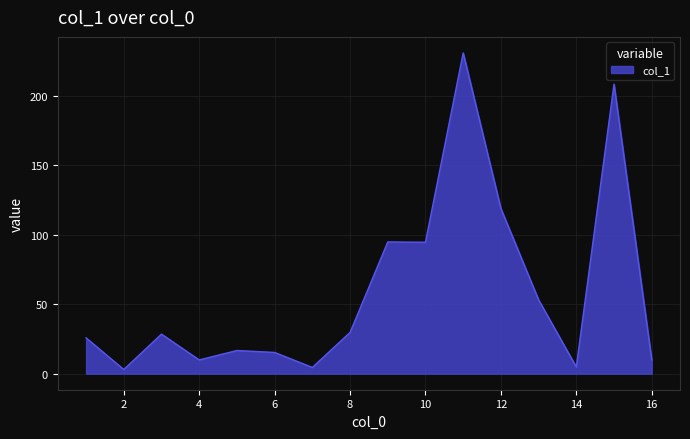

What is the greatest value displayed?

231.1